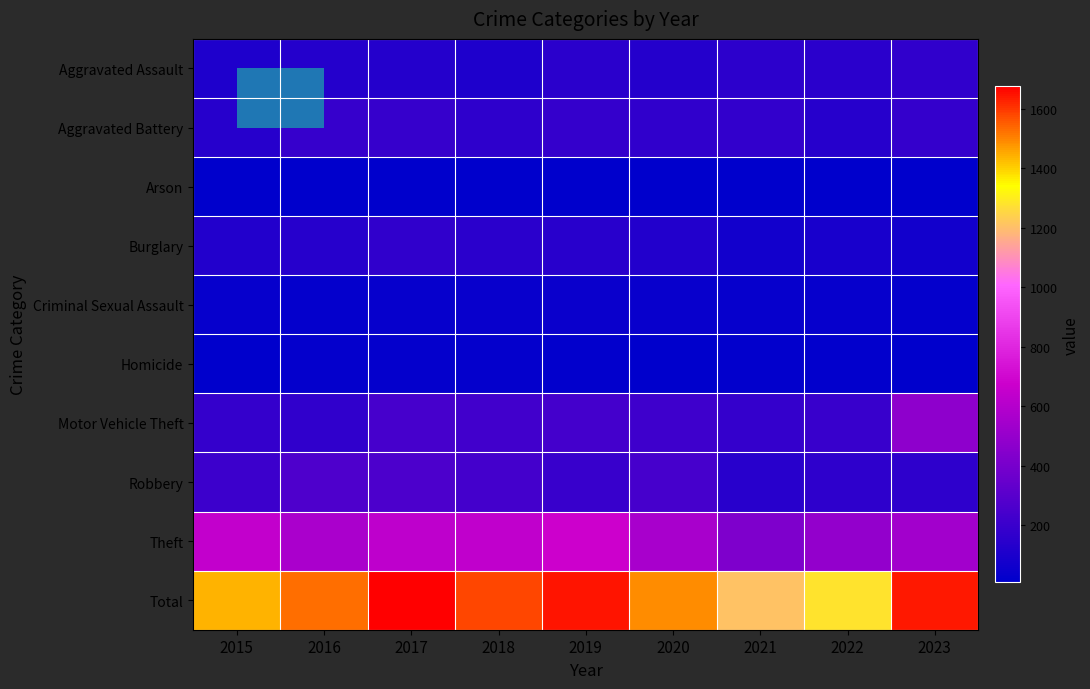

Which series has the largest total across all categories?

Total